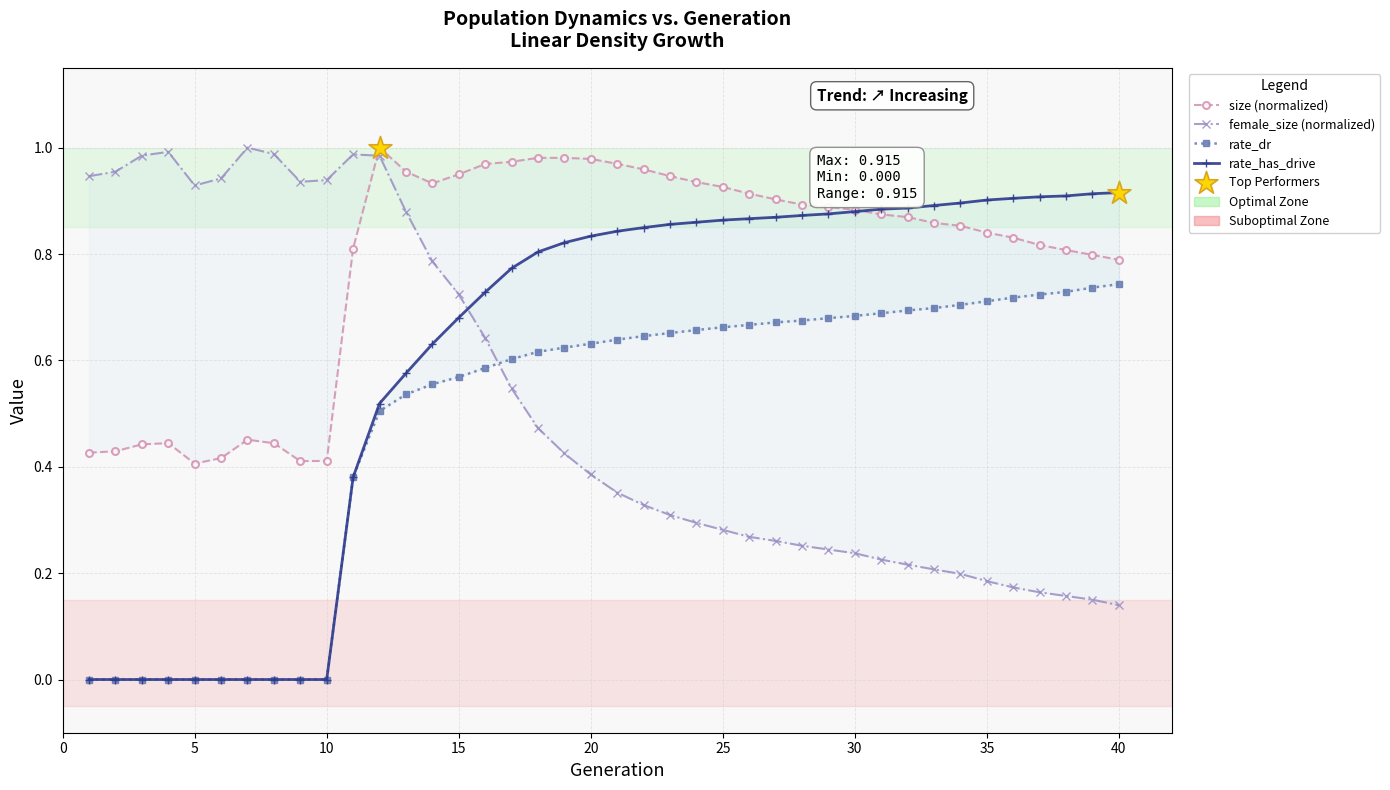

What are all the series names shown in the legend?

size (normalized), female_size (normalized), rate_dr, rate_has_drive